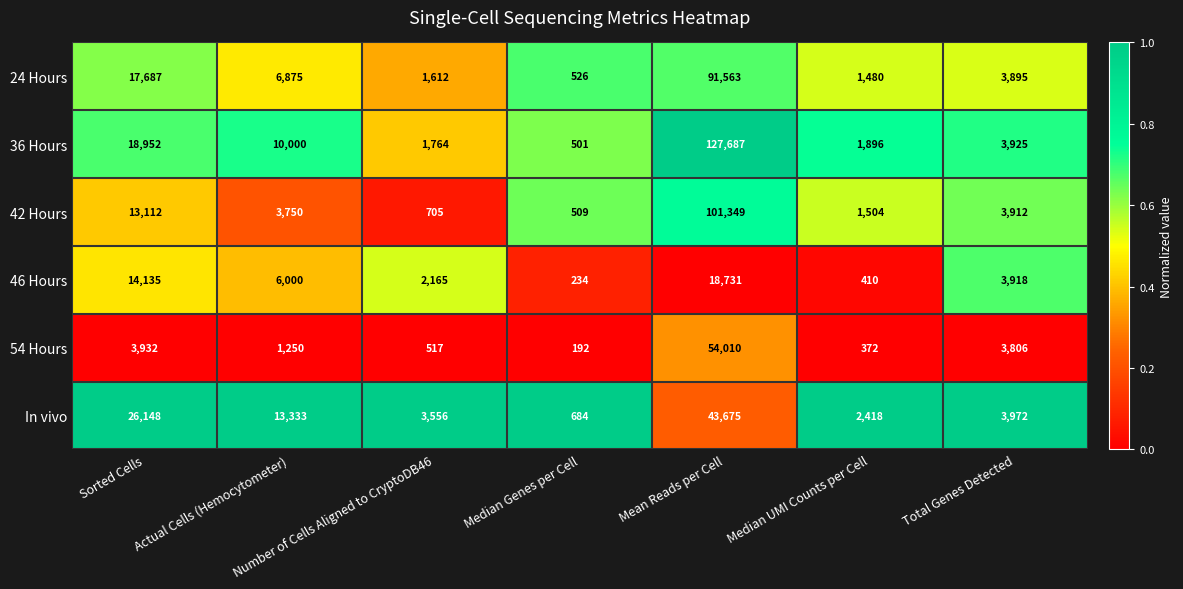

Which category has the lowest value across all series?

Median Genes per Cell